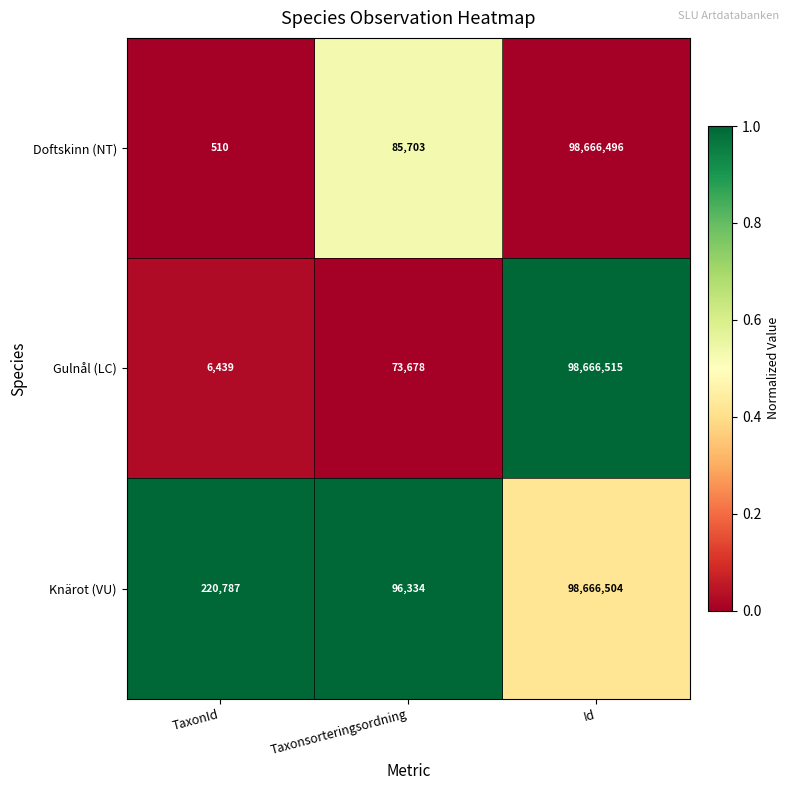

What is the average value of the Doftskinn (NT) series?

32917570